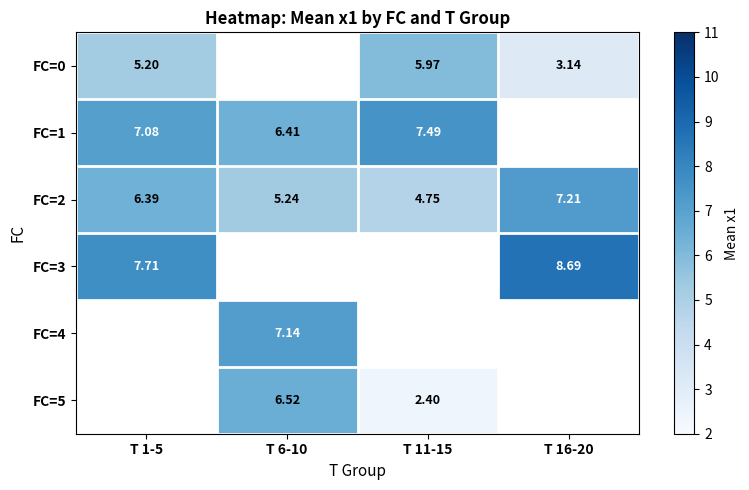

Which has a higher value, T 6-10 or T 1-5?

T 1-5